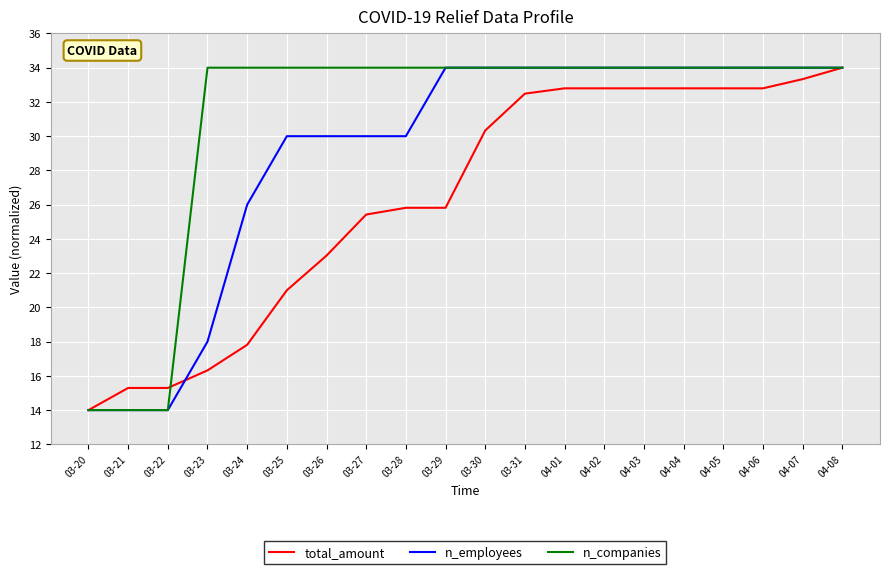

What is the sum of the n_companies values at 03-21 and 03-31?

48.0